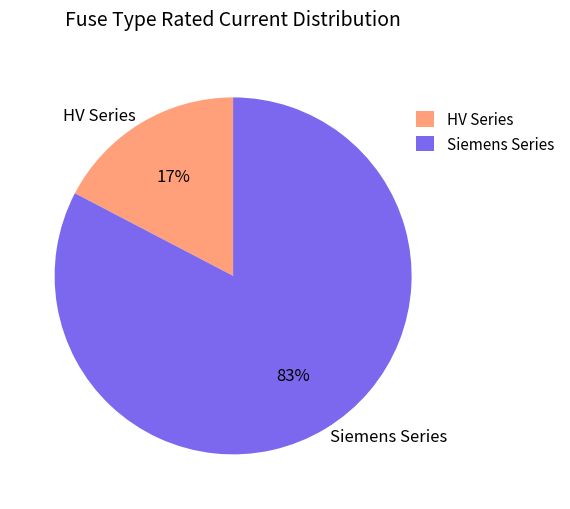

Is the sum of Siemens Series and HV Series greater than half?

Yes